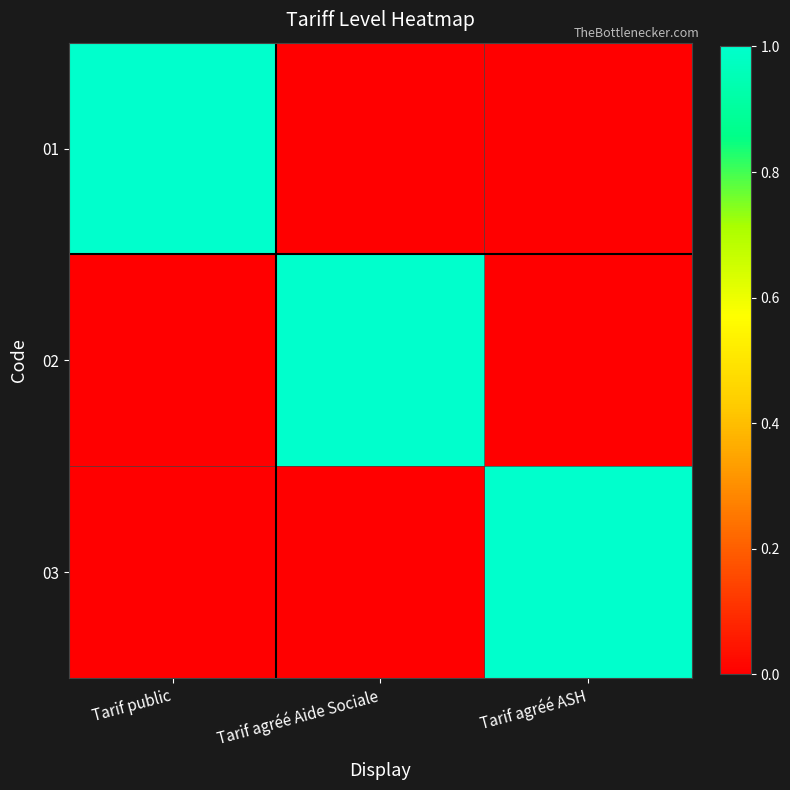

List the series in order of their peak value, lowest first.

01, 02, 03